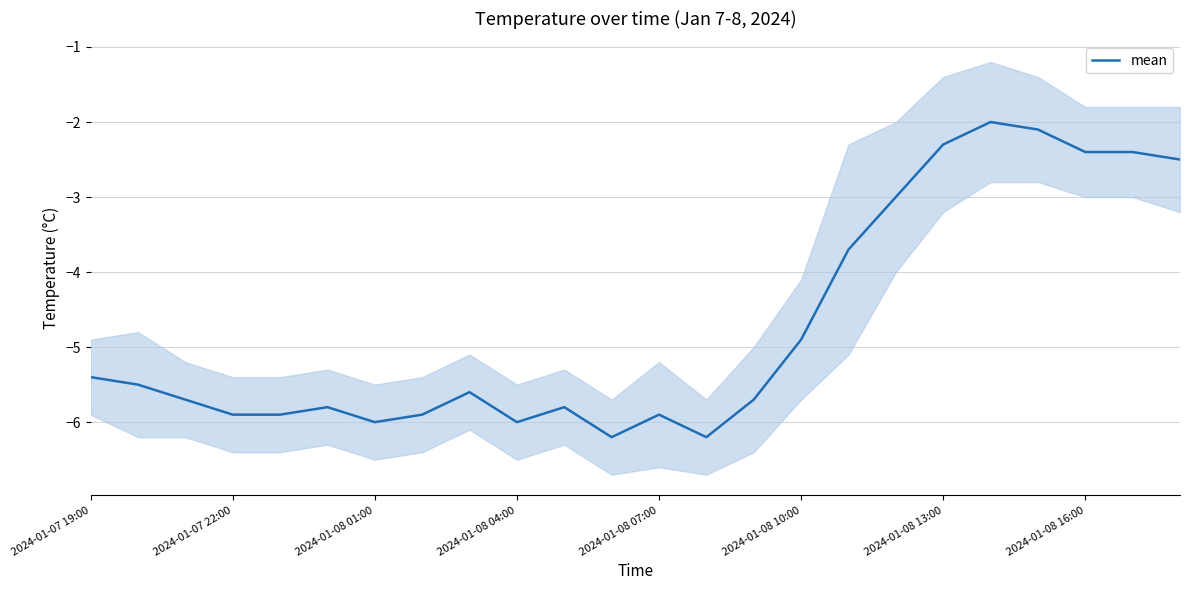

What is the maximum value for mean?

-2.0